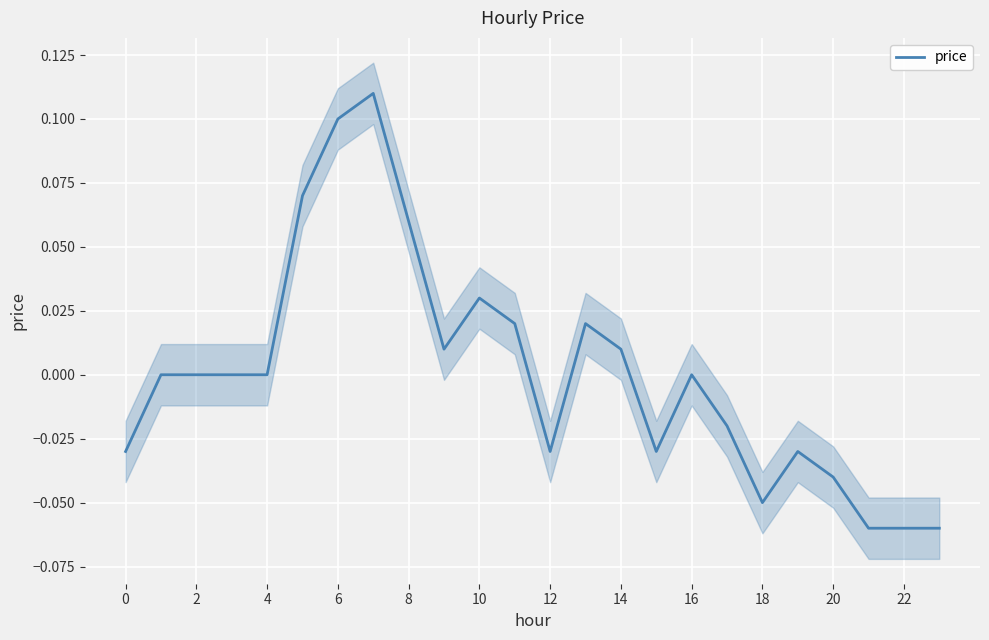

Read the value at 23.

-0.1